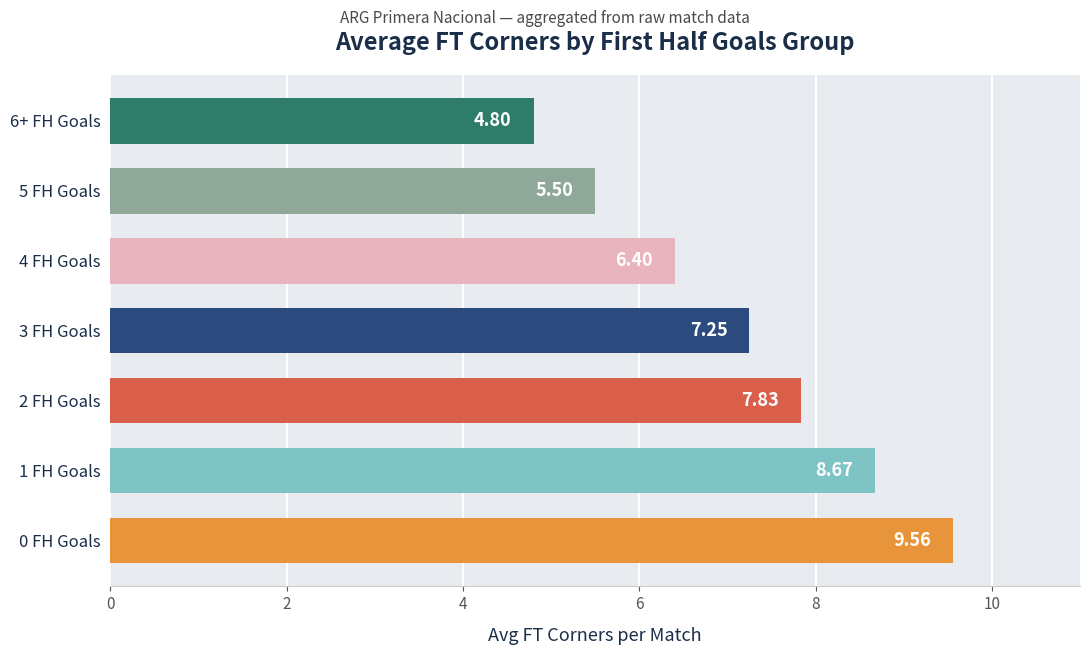

List the labels in order of value, largest first.

0 FH Goals, 1 FH Goals, 2 FH Goals, 3 FH Goals, 4 FH Goals, 5 FH Goals, 6+ FH Goals